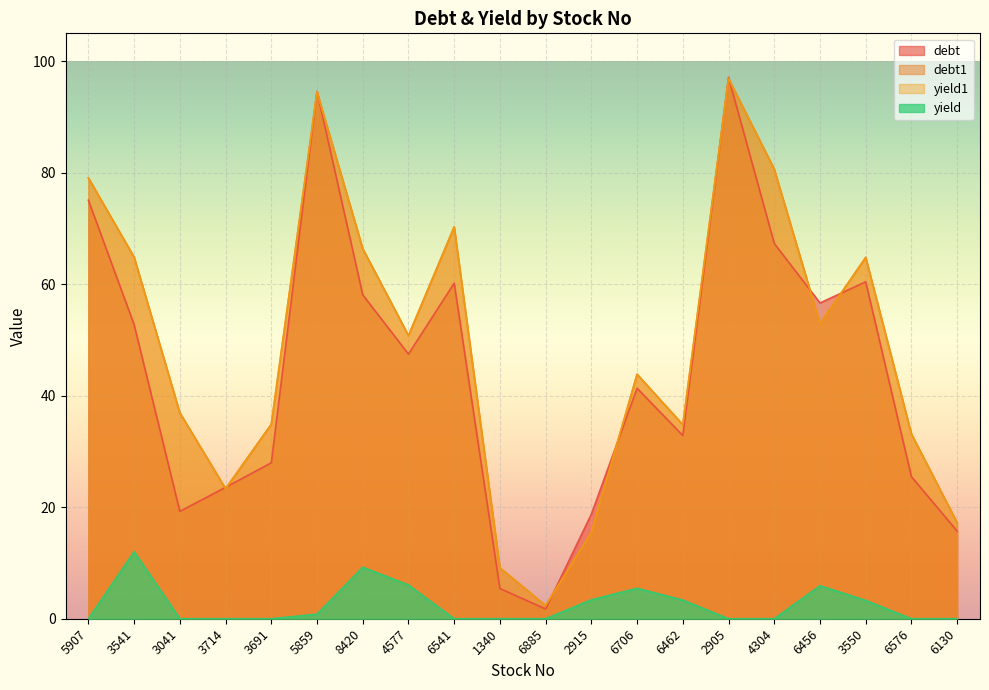

Is it true that debt1 equals 22.9 at 2915?

False